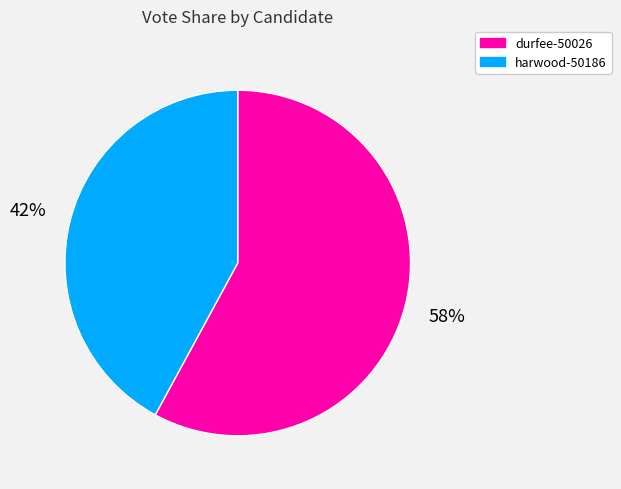

What percentage is the durfee-50026 slice, to the nearest percent?

58%